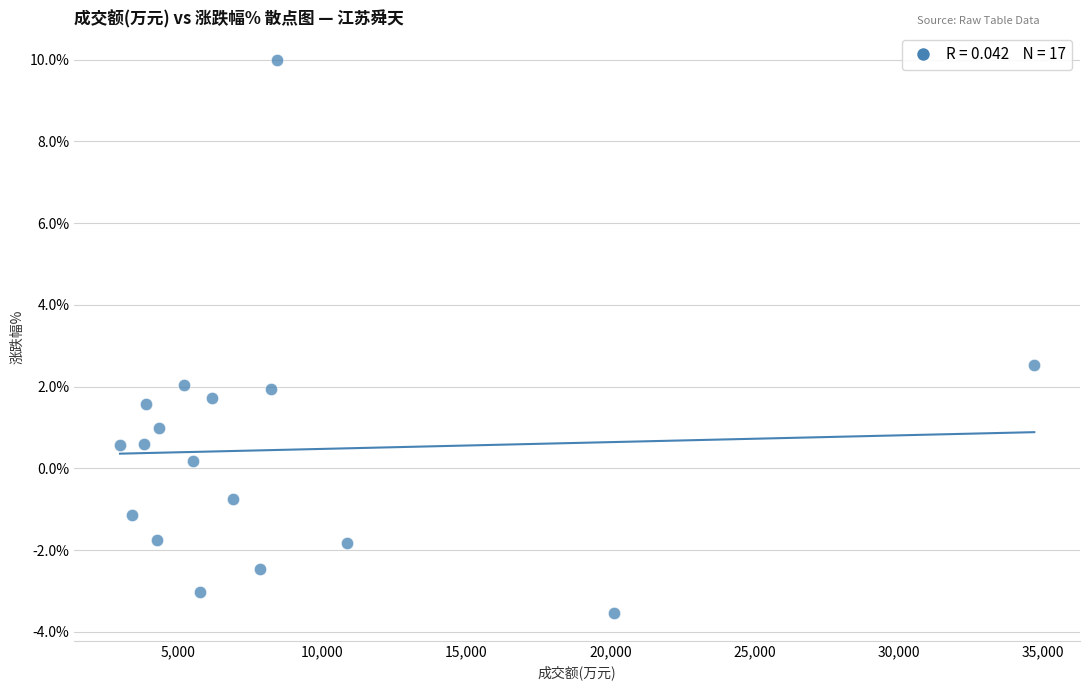

What is the range of X values (max minus min)?

31737.0